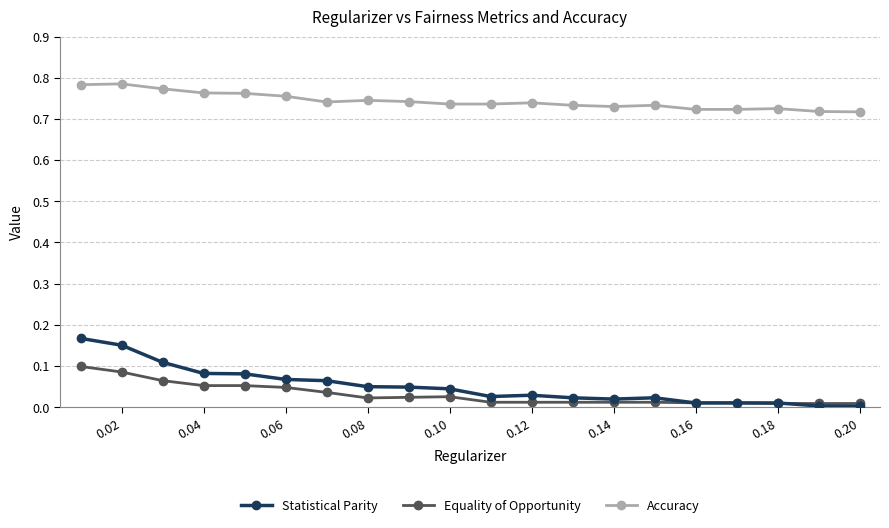

At how many categories does at least one series exceed 0?

20